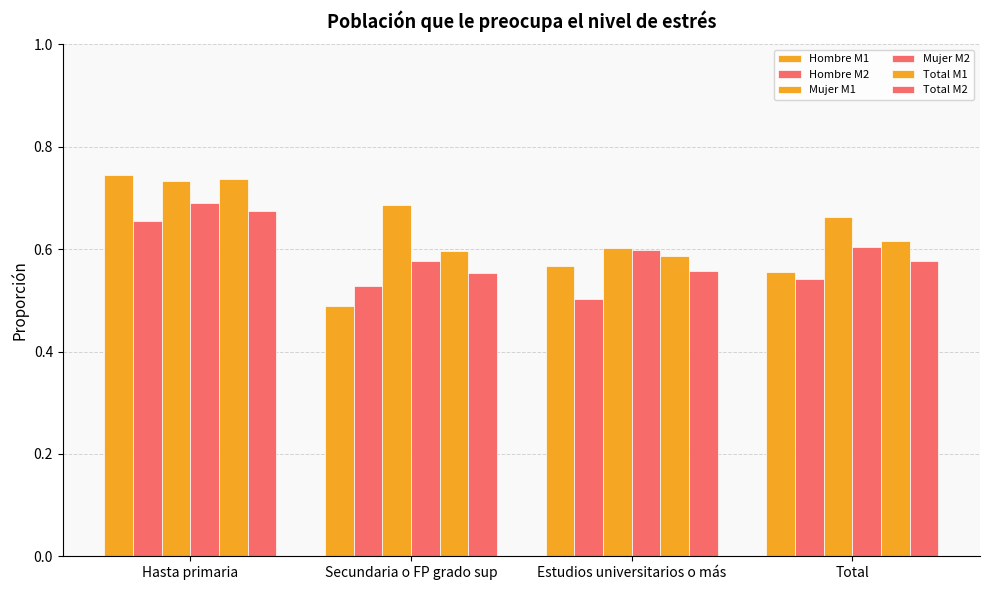

Reading left to right, list all the values displayed in this chart.

Hombre M1: 0.7	0.5	0.6	0.6
Hombre M2: 0.7	0.5	0.5	0.5
Mujer M1: 0.7	0.7	0.6	0.7
Mujer M2: 0.7	0.6	0.6	0.6
Total M1: 0.7	0.6	0.6	0.6
Total M2: 0.7	0.6	0.6	0.6